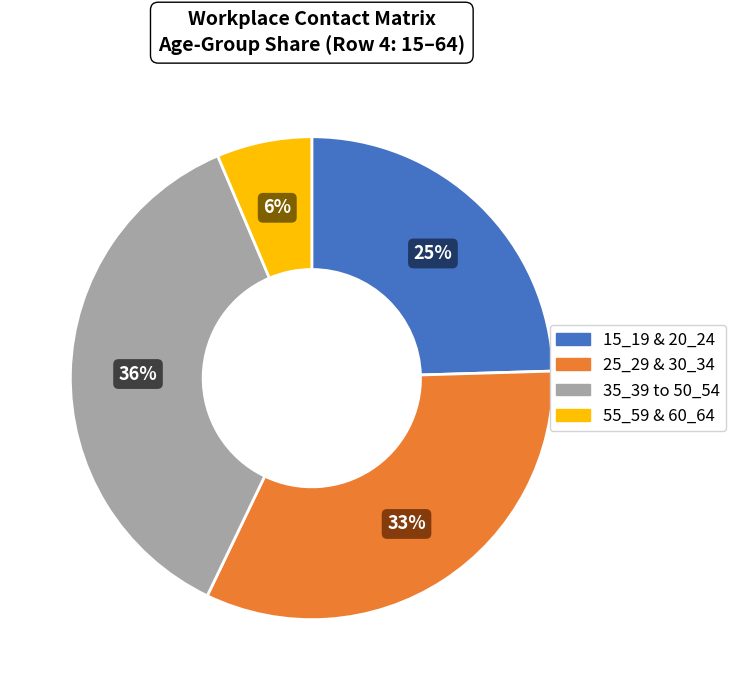

Count the number of slices in the pie.

4